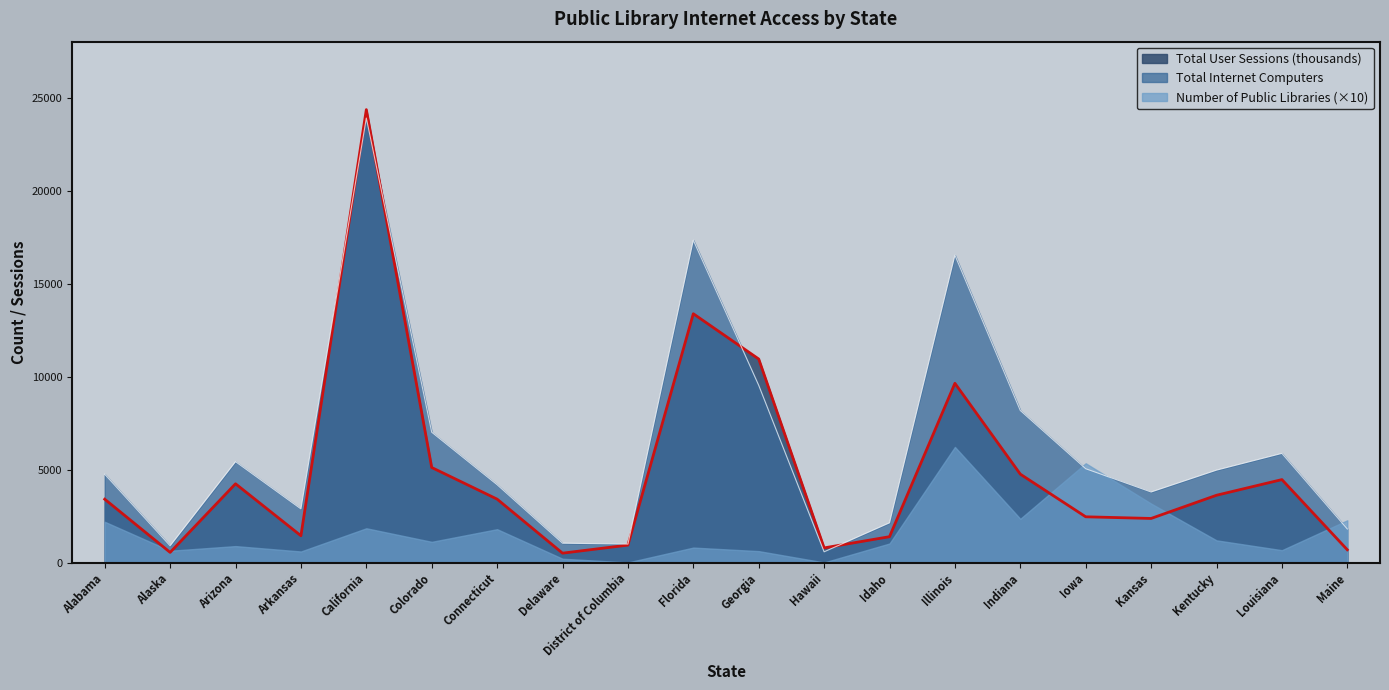

True or false: Total Internet Computers has a value of 4979.0 at Kentucky.

True